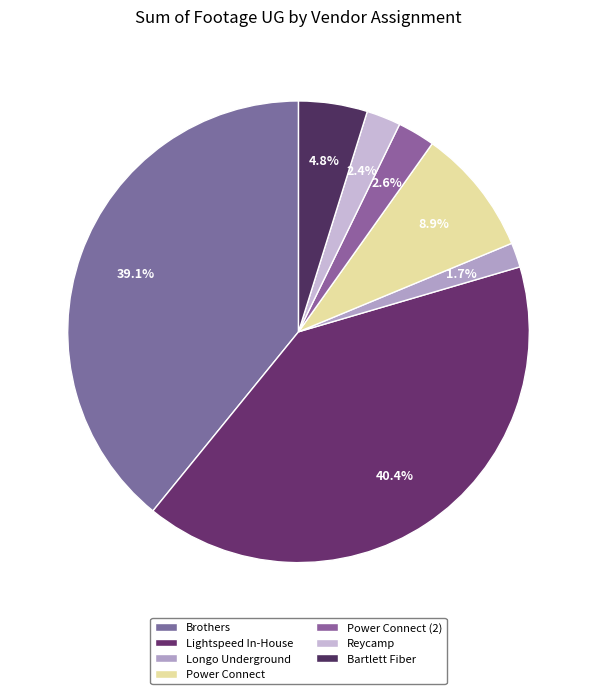

How many slices are in this pie chart?

7